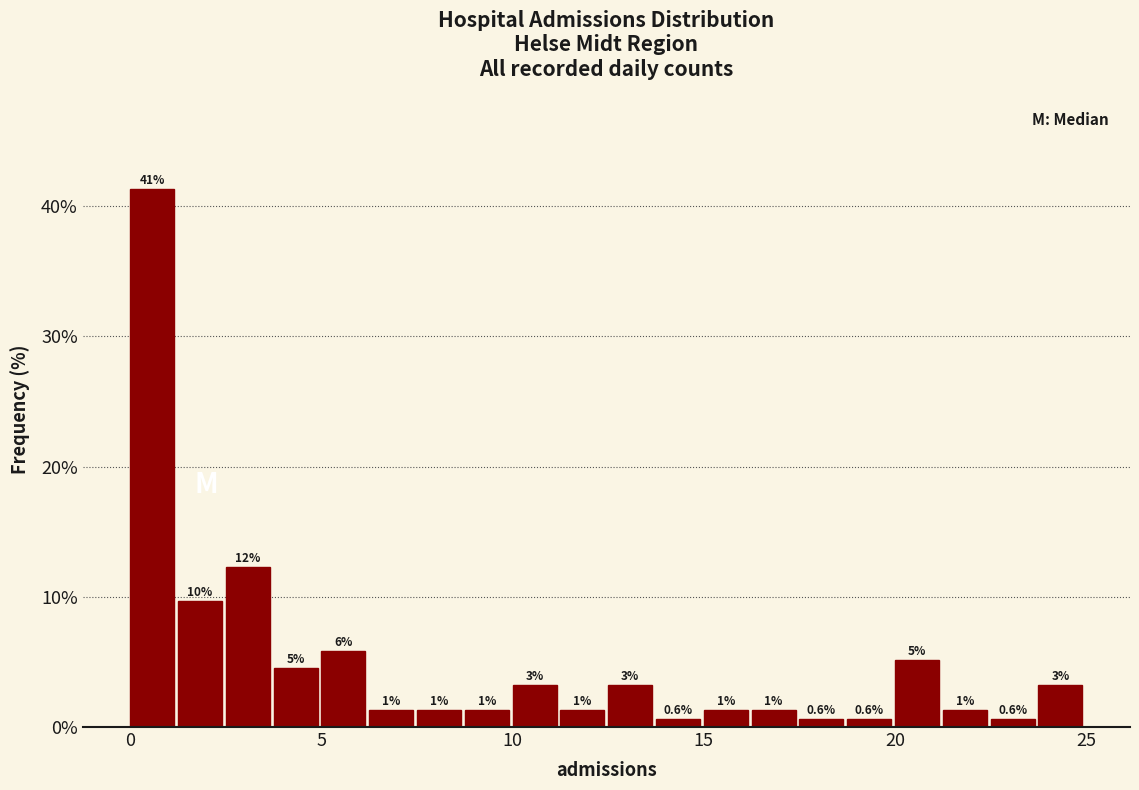

Read against the x-axis, roughly where is the centre of the tallest bar?

0.5